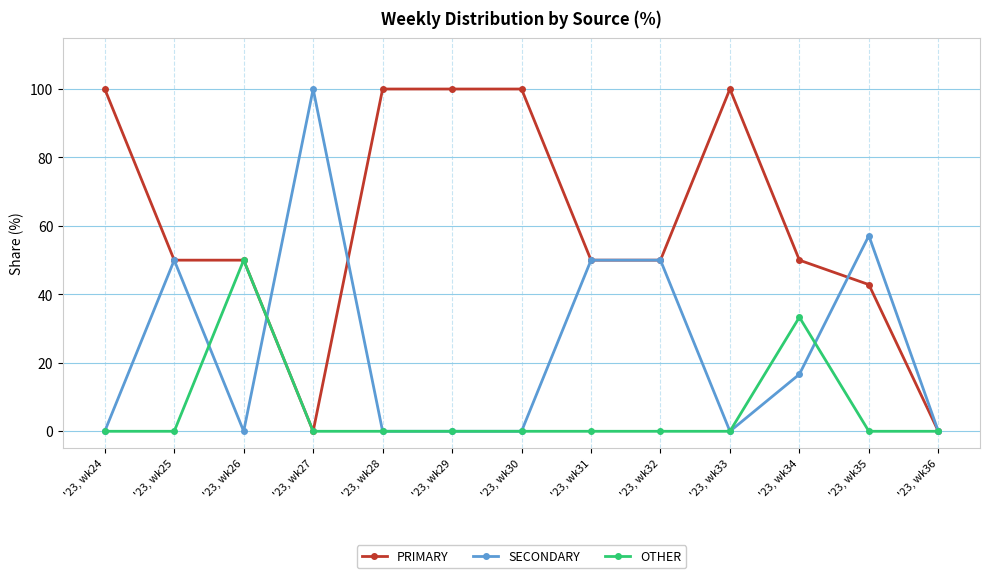

What is the difference between the highest and lowest values at '23, wk33?

100.0